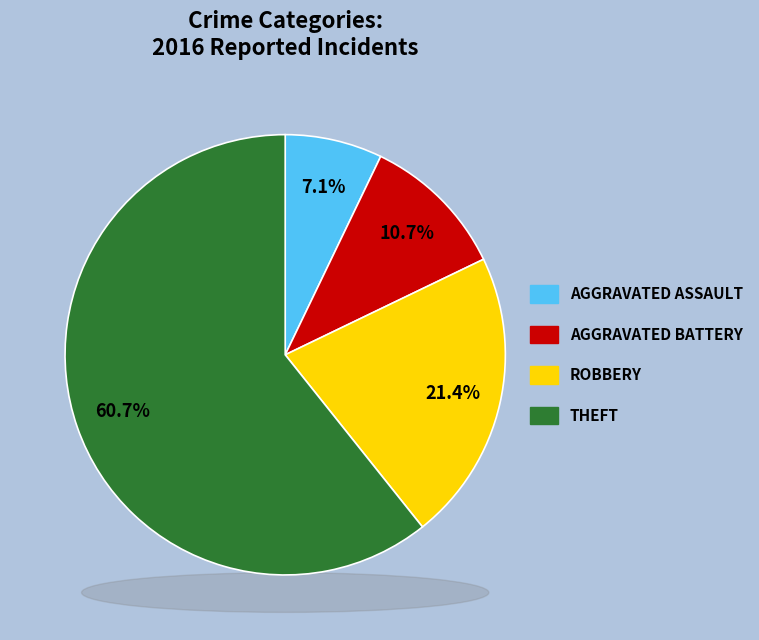

Is there any slice that represents more than half of the pie?

Yes